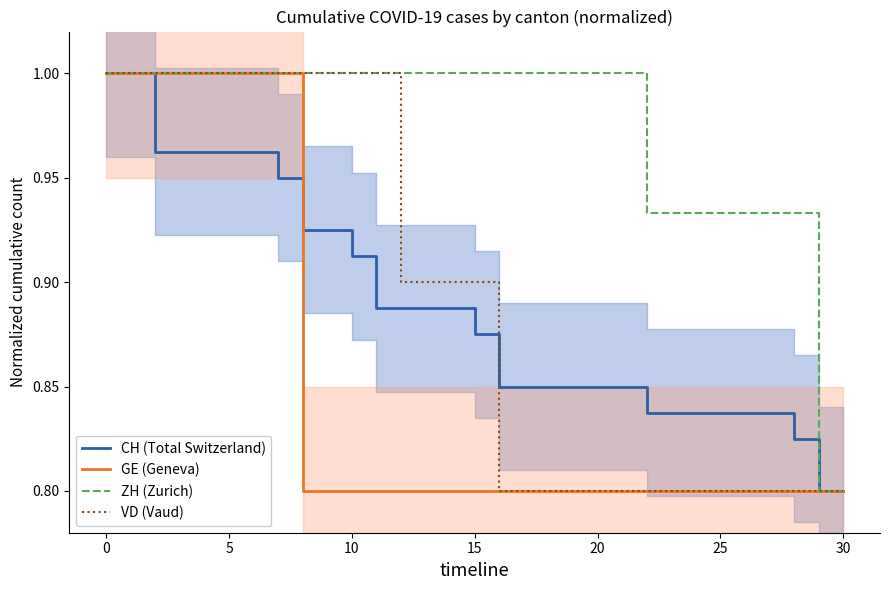

What is the highest value of the GE (Geneva) series?

1.0